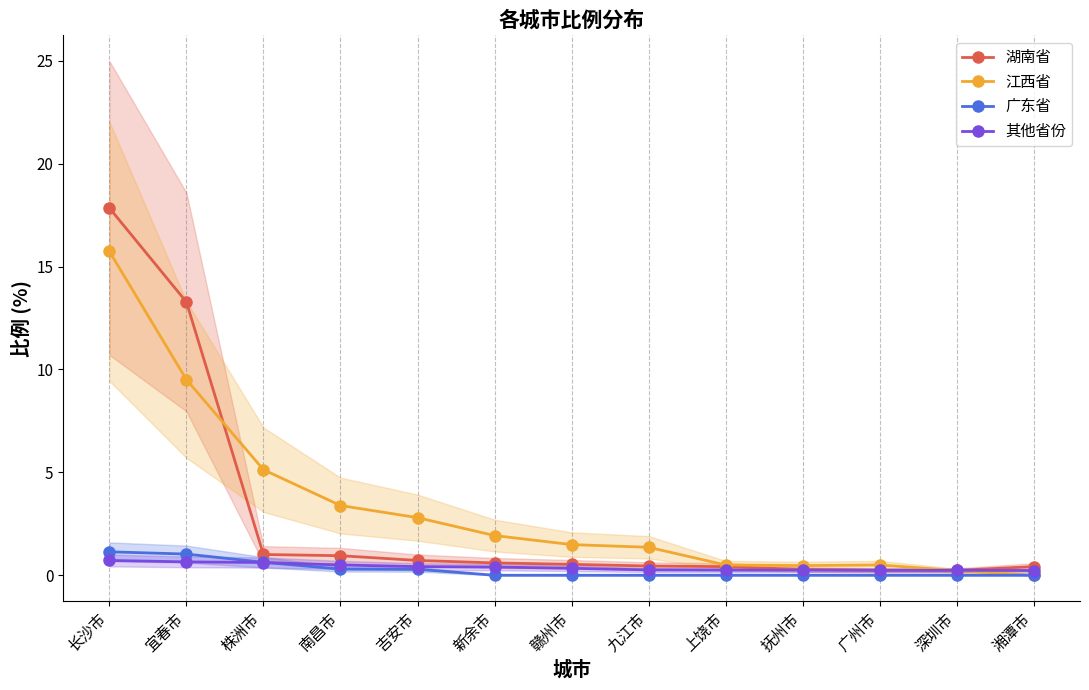

Is the value of 湖南省 at 长沙市 greater than the value of 广东省 at 南昌市?

Yes